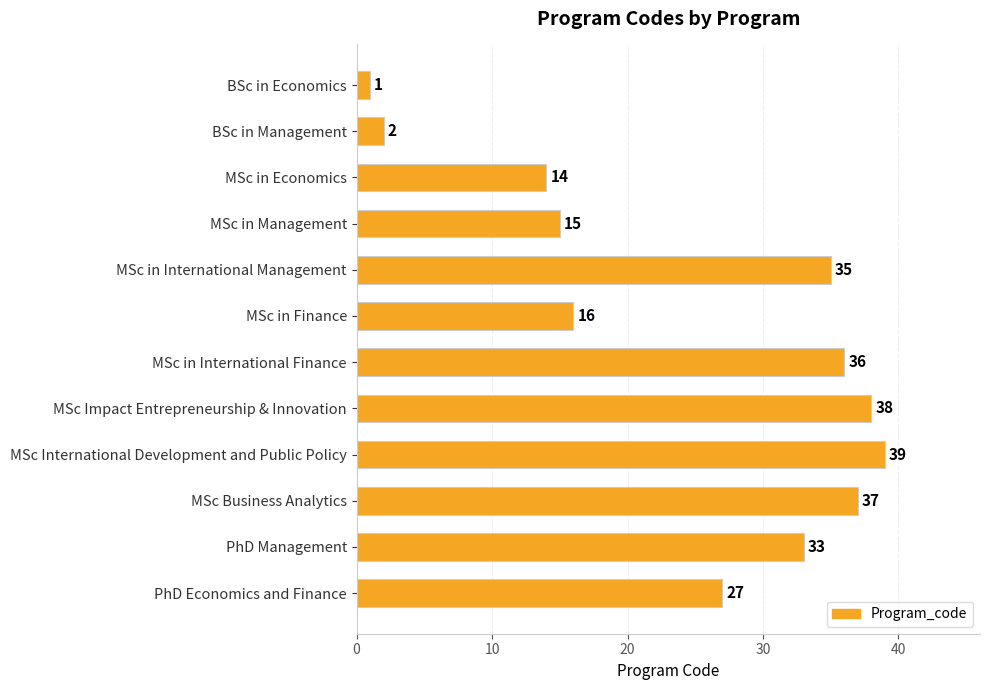

True or false: the data shows 2 at BSc in Management.

True